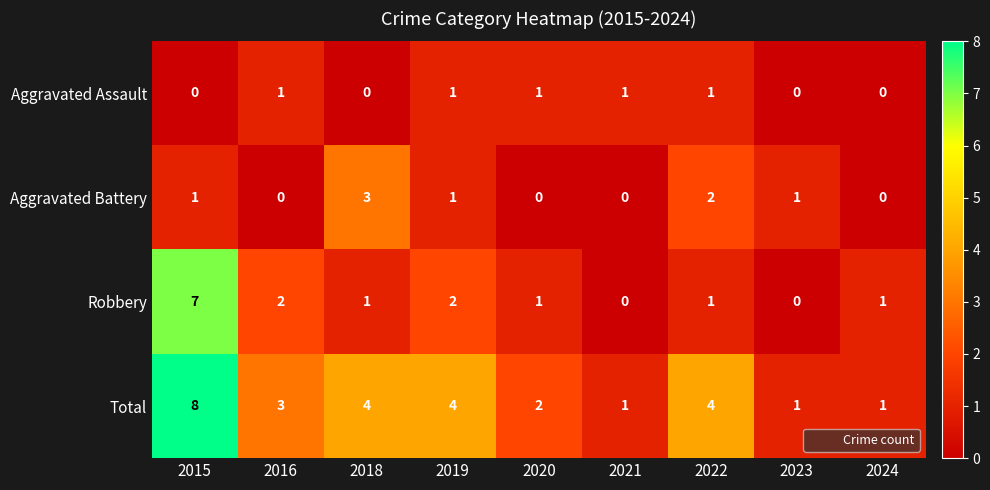

How many Robbery values are between 1 and 2?

6